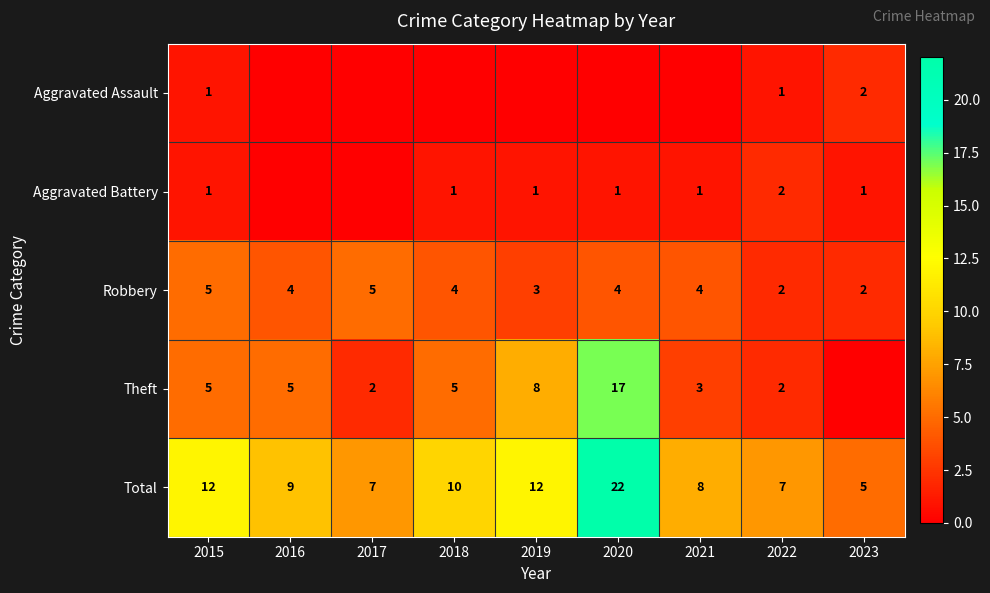

Between 2017 and 2022, which is larger?

2022